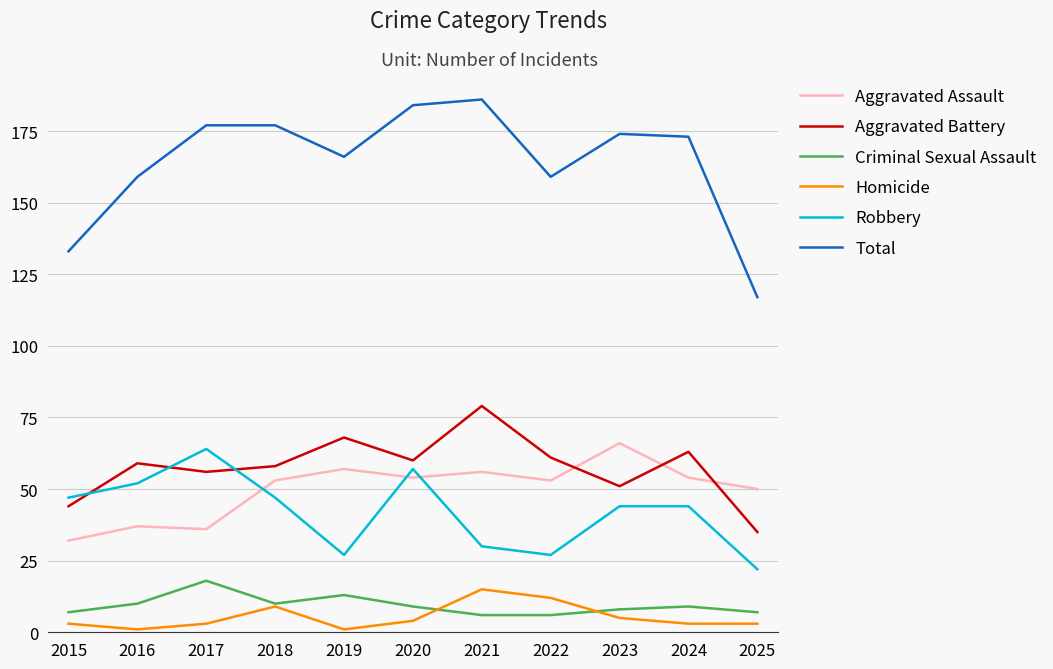

True or false: Robbery and Homicide cross at least once.

False